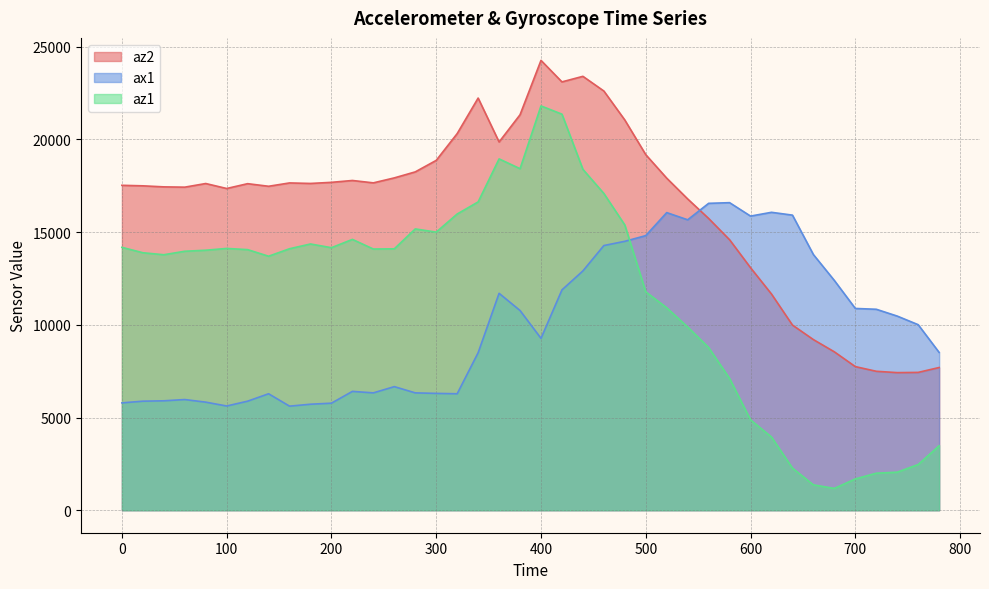

Reading right to left, transcribe all the data shown in this chart.

az2: 7696	7432	7420	7492	7744	8540	9200	9984	11656	13076	14584	15732	16784	17904	19172	21040	22604	23396	23096	24256	21324	19856	22224	20308	18864	18244	17920	17652	17780	17680	17620	17648	17468	17608	17348	17616	17420	17436	17492	17520
ax1: 8508	10004	10468	10836	10880	12388	13784	15912	16064	15860	16584	16548	15660	16048	14808	14500	14272	12904	11880	9268	10768	11696	8492	6280	6300	6328	6664	6328	6408	5772	5716	5612	6280	5880	5620	5828	5968	5900	5880	5788
az1: 3476	2464	2052	1996	1688	1176	1368	2272	3948	4872	7104	8772	9880	10916	11776	15380	17080	18380	21356	21800	18416	18944	16624	15972	14996	15168	14096	14084	14604	14156	14356	14100	13696	14052	14116	14020	13964	13776	13884	14176